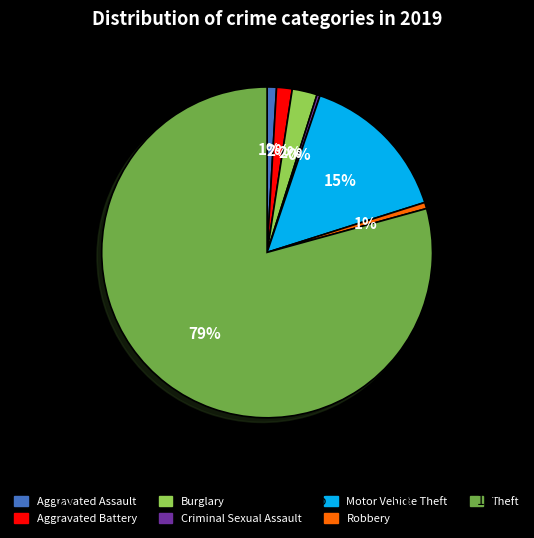

Does any single category account for the majority?

Yes